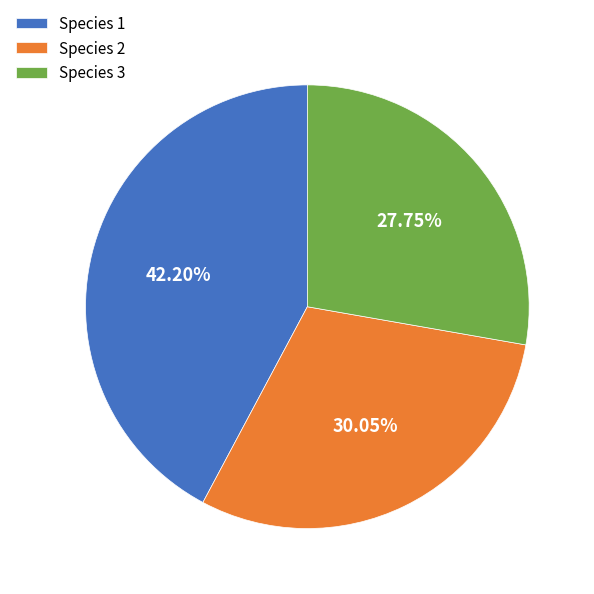

Rank the categories by value from highest to lowest.

Species 1, Species 2, Species 3